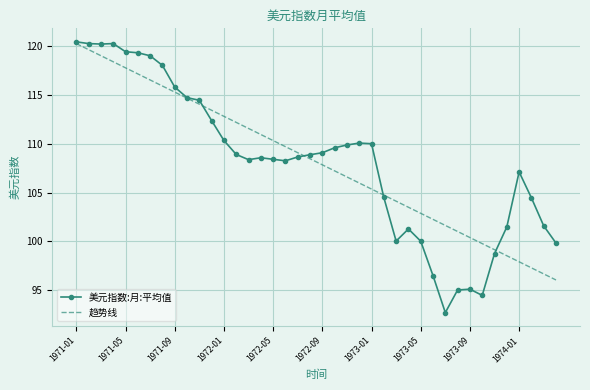

Which series has the largest range (max minus min)?

美元指数:月:平均值